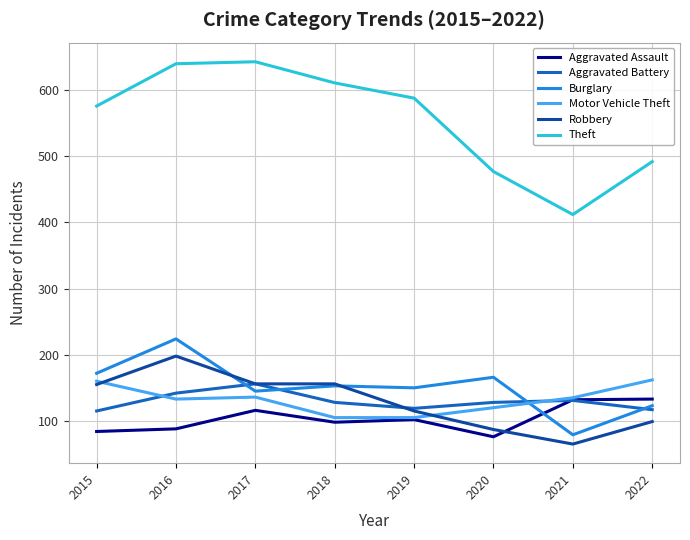

What are all the series names shown in the legend?

Aggravated Assault, Aggravated Battery, Burglary, Motor Vehicle Theft, Robbery, Theft